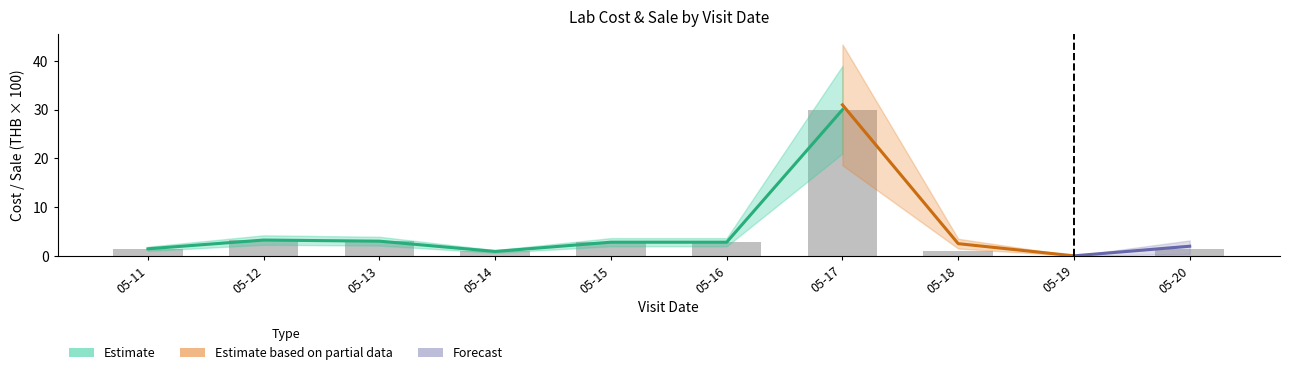

Rank the categories by value from lowest to highest.

05-19, 05-14, 05-18, 05-11, 05-20, 05-15, 05-16, 05-13, 05-12, 05-17